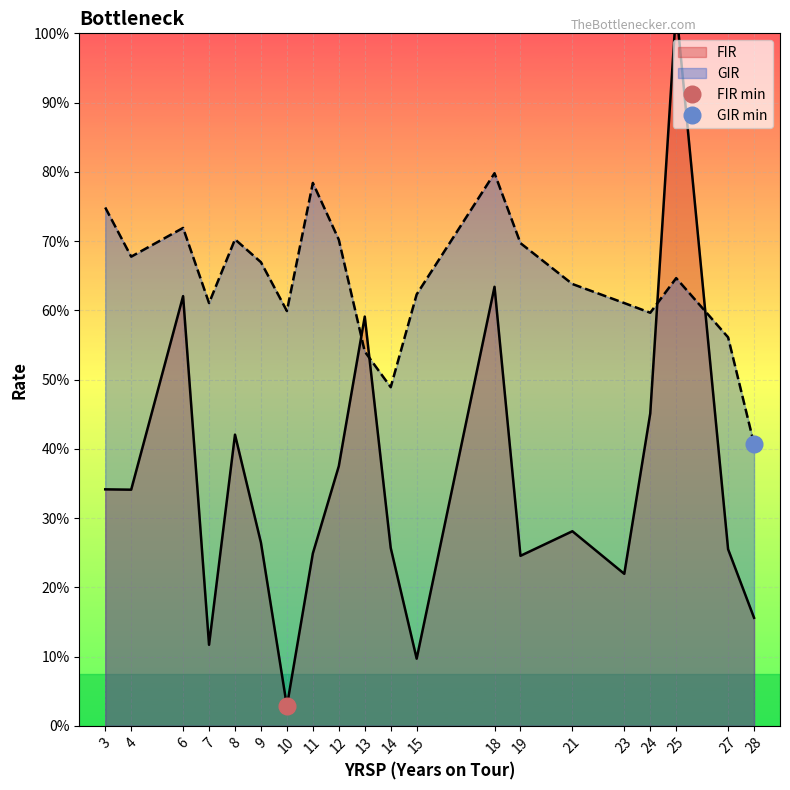

Which series changed the most between 14 and 21?

GIR